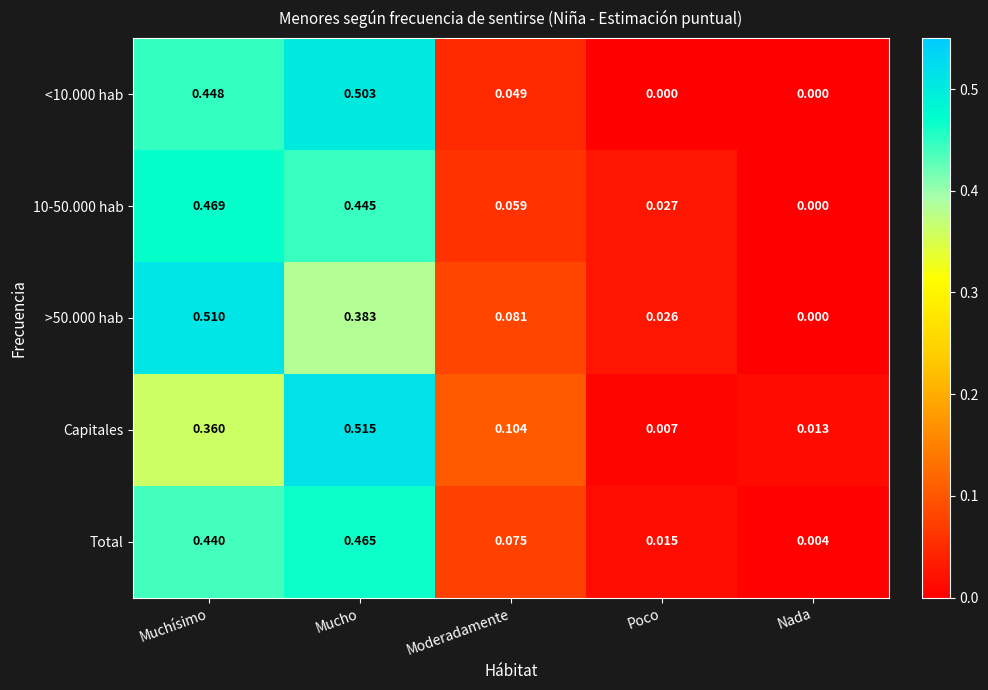

Between Muchísimo and Mucho, which series saw the biggest shift?

Capitales